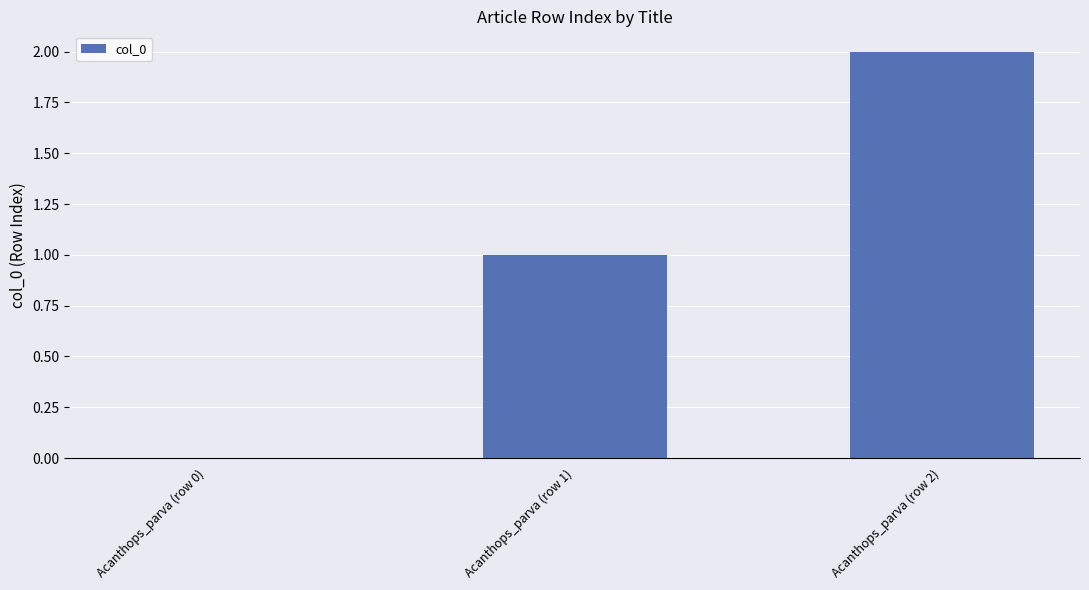

Which label corresponds to the largest value in the chart?

Acanthops_parva (row 2)